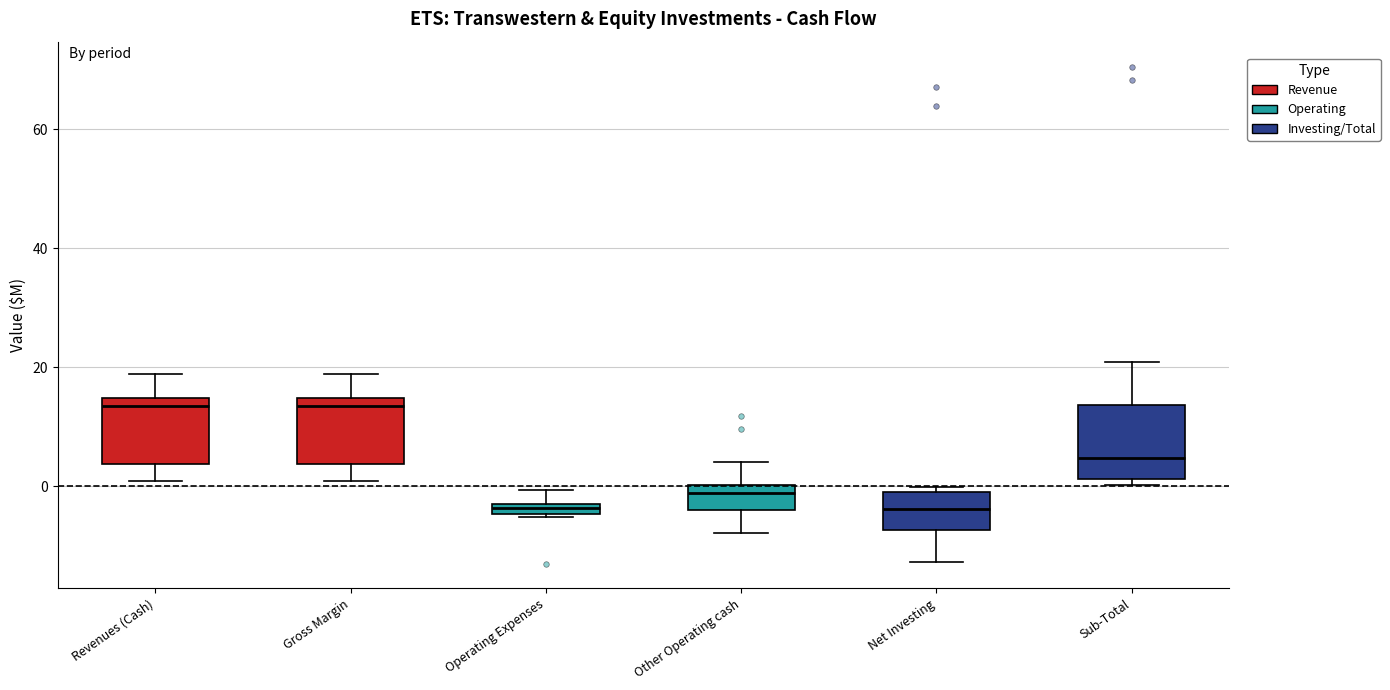

Where is the upper edge of the box for Revenues (Cash) on the y-axis? The values are not printed on the chart, so give them approximately, as read against the axis.

14